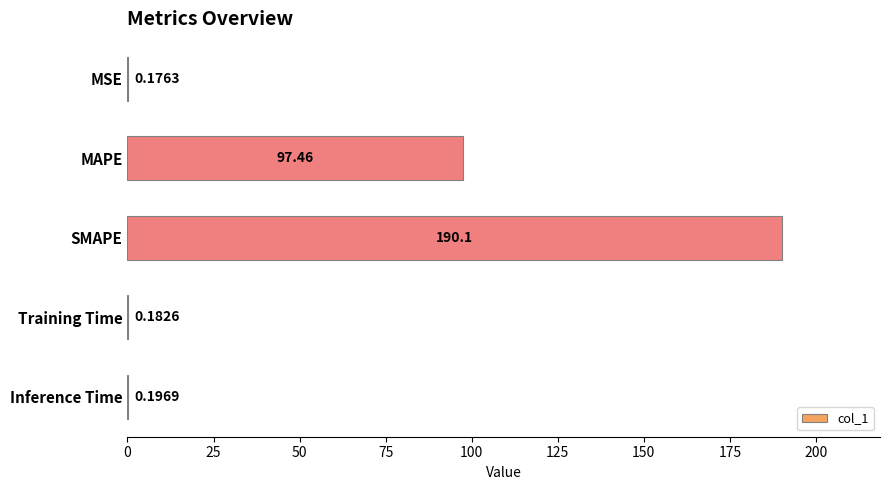

What is the average value?

57.6